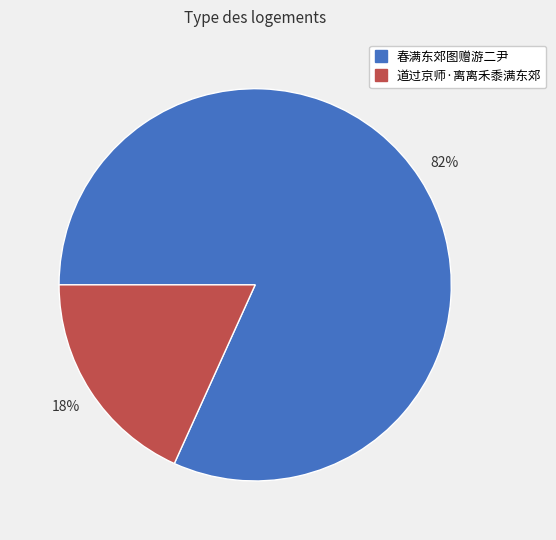

What is the smallest slice in the pie chart?

道过京师·离离禾黍满东郊